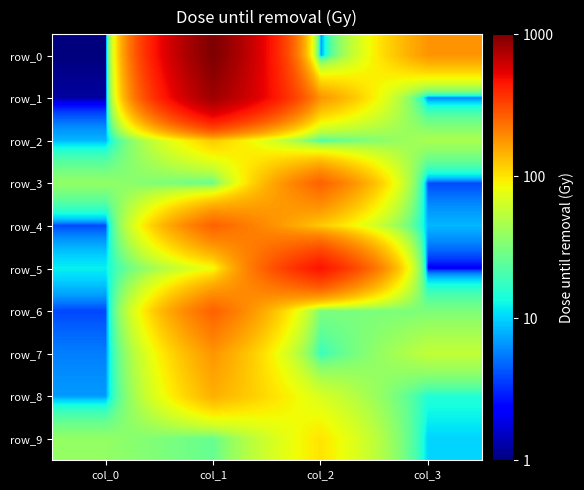

Reading left to right, what are all the values shown in this chart?

row_0: 1.0	1000.0	5.6	177.8
row_1: 1.2	825.4	177.8	5.6
row_2: 8.3	121.2	21.5	46.4
row_3: 38.3	26.1	261.0	3.8
row_4: 3.8	261.0	121.2	8.3
row_5: 12.1	82.5	464.2	2.2
row_6: 3.8	261.0	31.6	31.6
row_7: 5.6	177.8	17.8	56.2
row_8: 6.8	146.8	68.1	14.7
row_9: 38.3	26.1	100.0	10.0